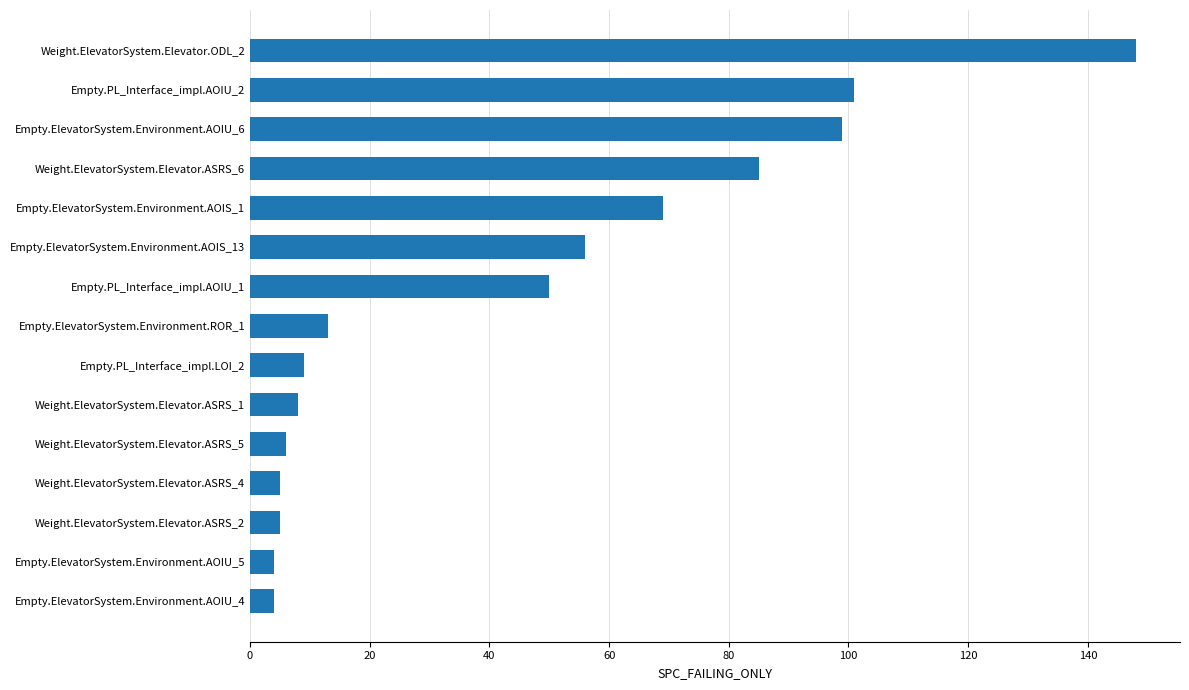

What is the average value?

44